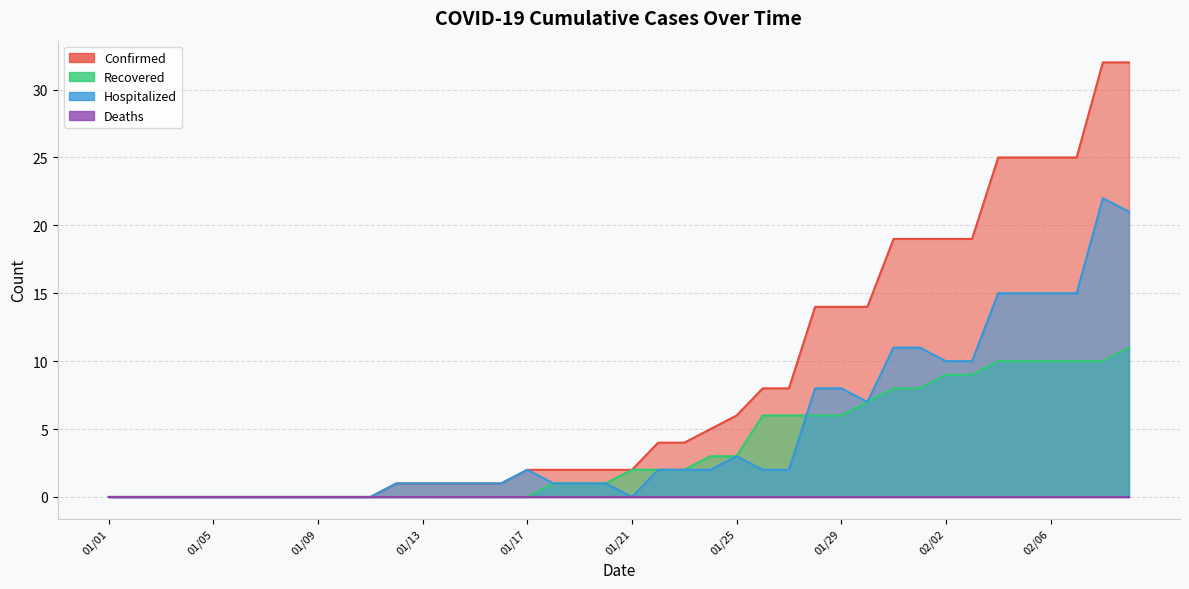

True or false: Confirmed has a value of 19 at 02/02.

True